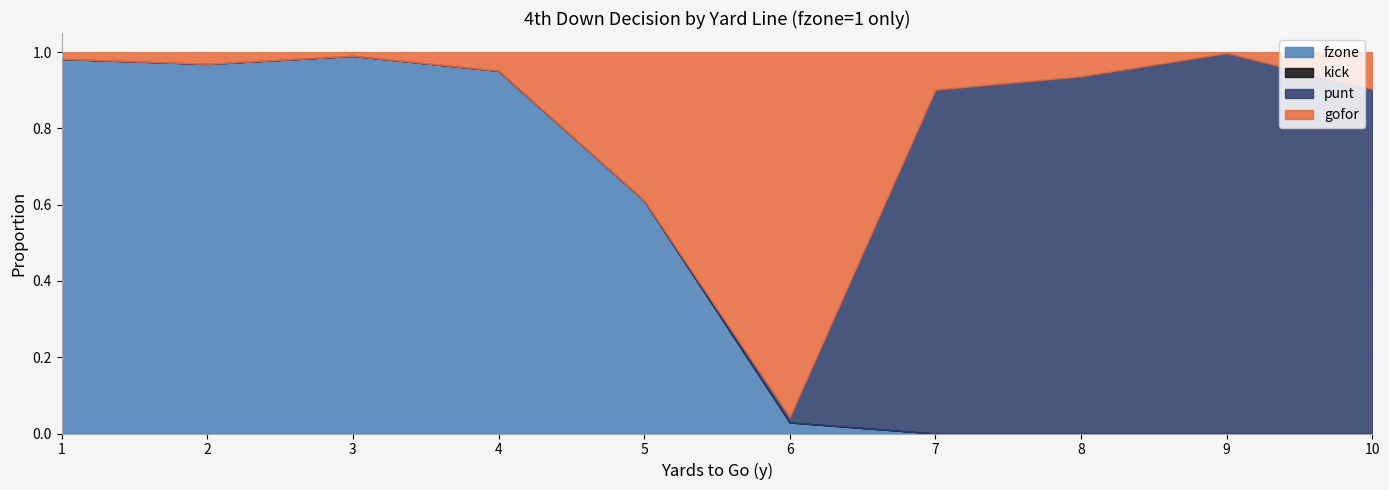

Does the chart display data point markers on the line(s)?

No